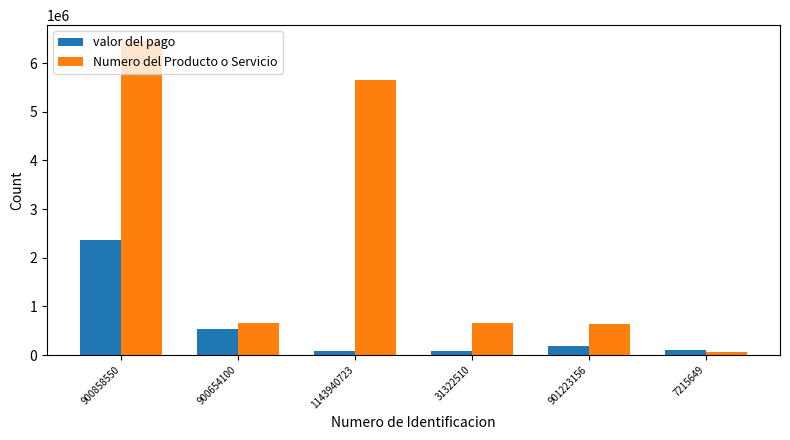

What is the maximum value for Numero del Producto o Servicio?

6456465